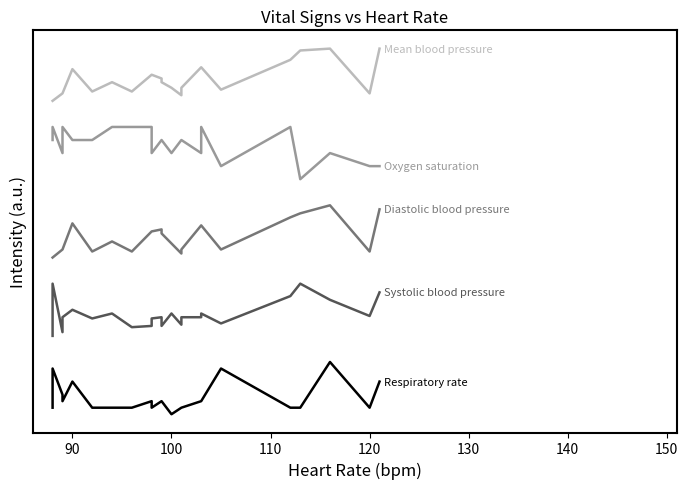

What is the value of the Oxygen saturation point at the 2nd from the left?

55.0